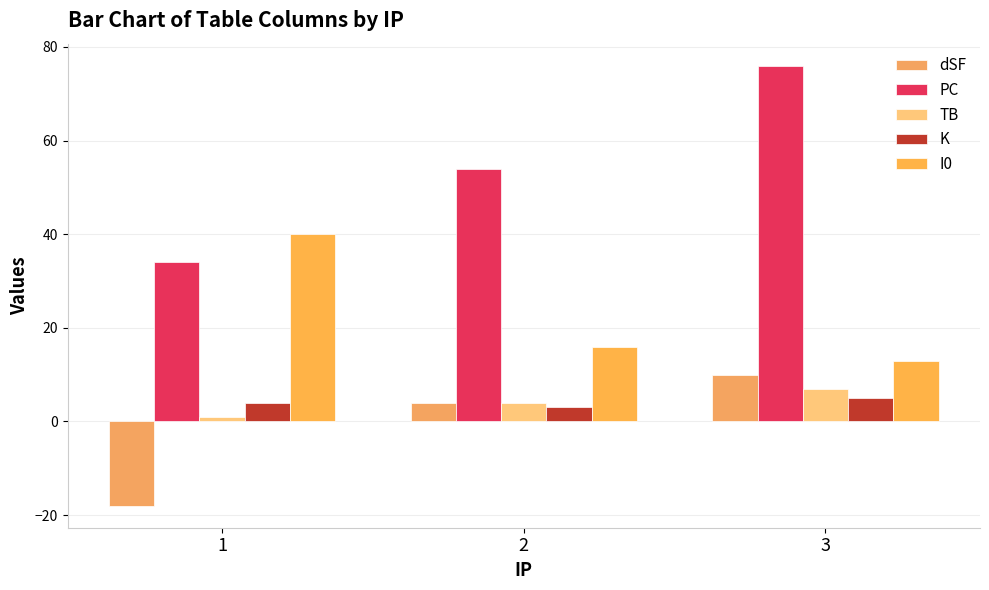

The I0 series shows 40 at 1. True or false?

True